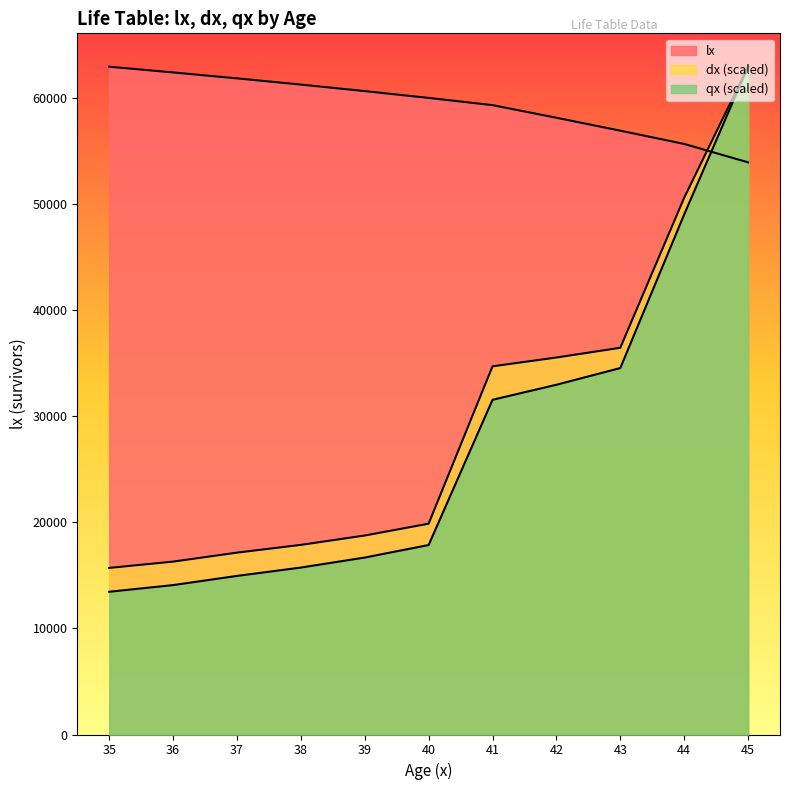

What value does the lx series have at 43?

56911.8